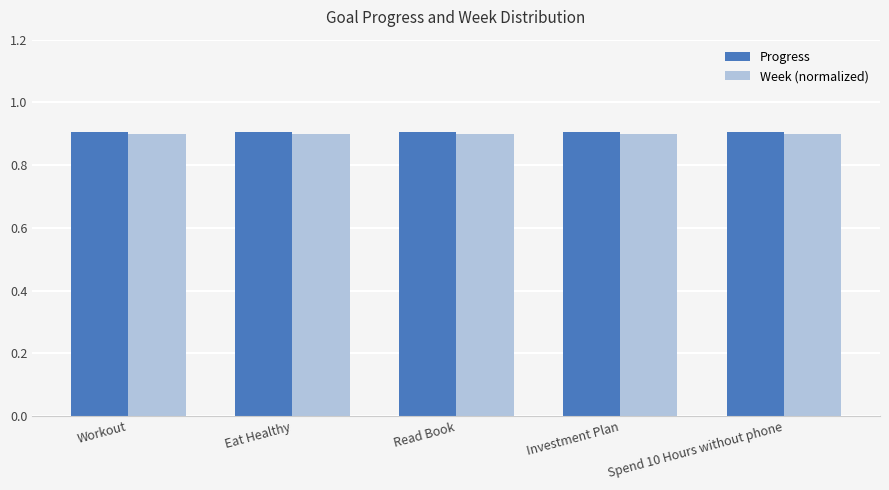

What is the approximate value of Week (normalized) at Eat Healthy?

0.9